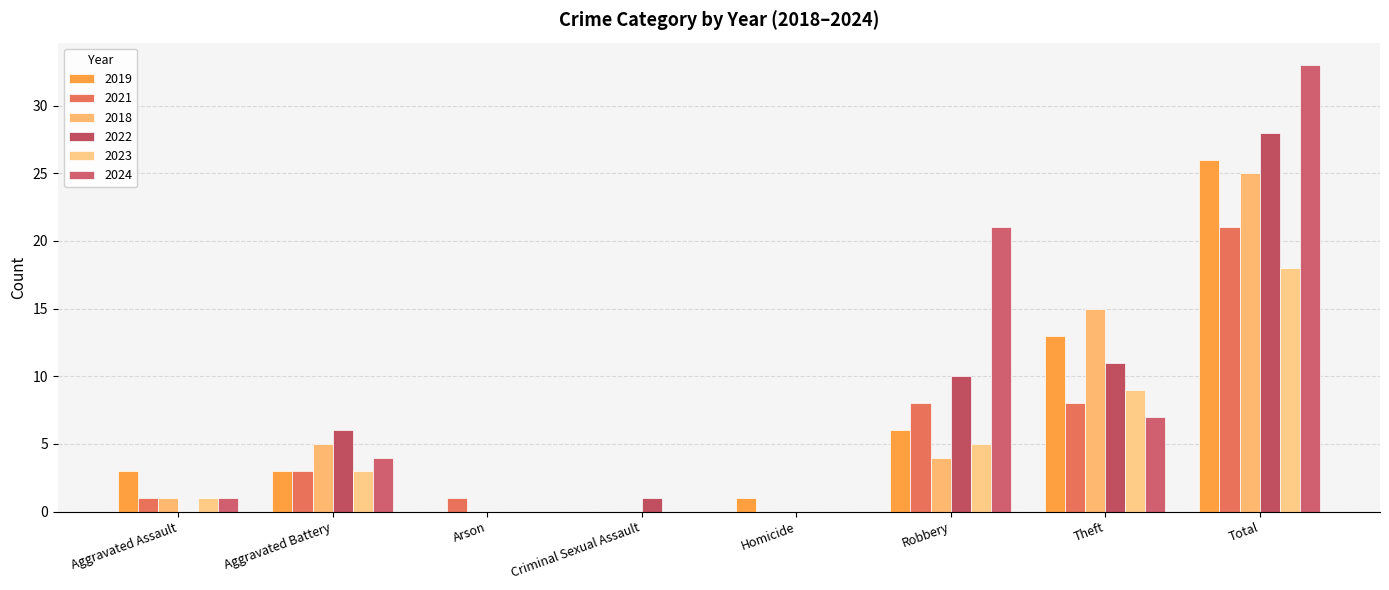

Which series has the largest total across all categories?

2024